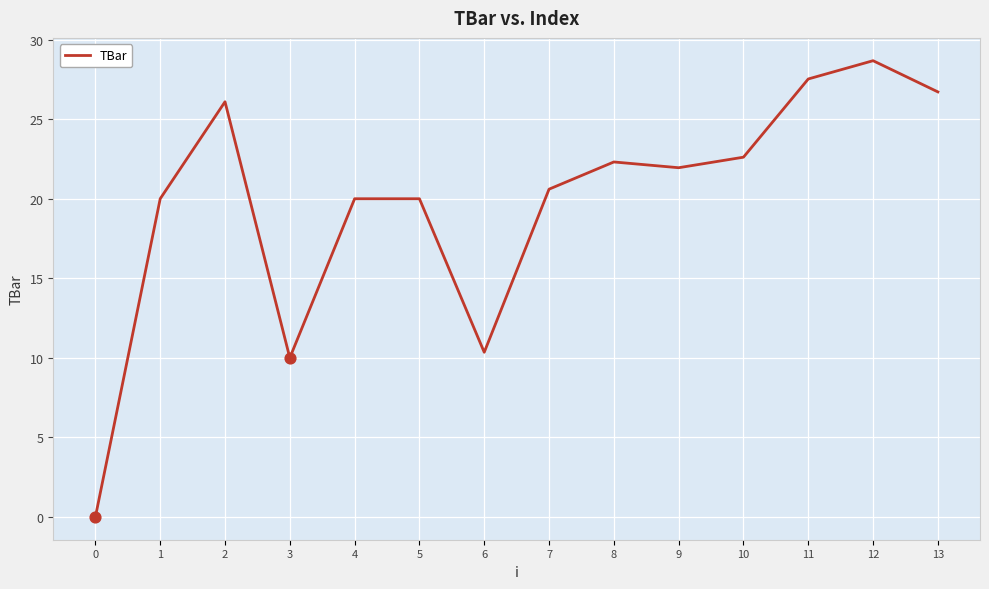

What is the change in value from 11 to 13?

-0.8